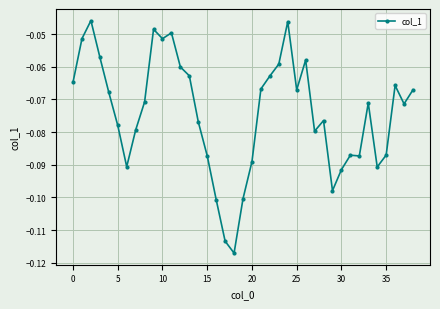

What is the sum of all values?

-2.9